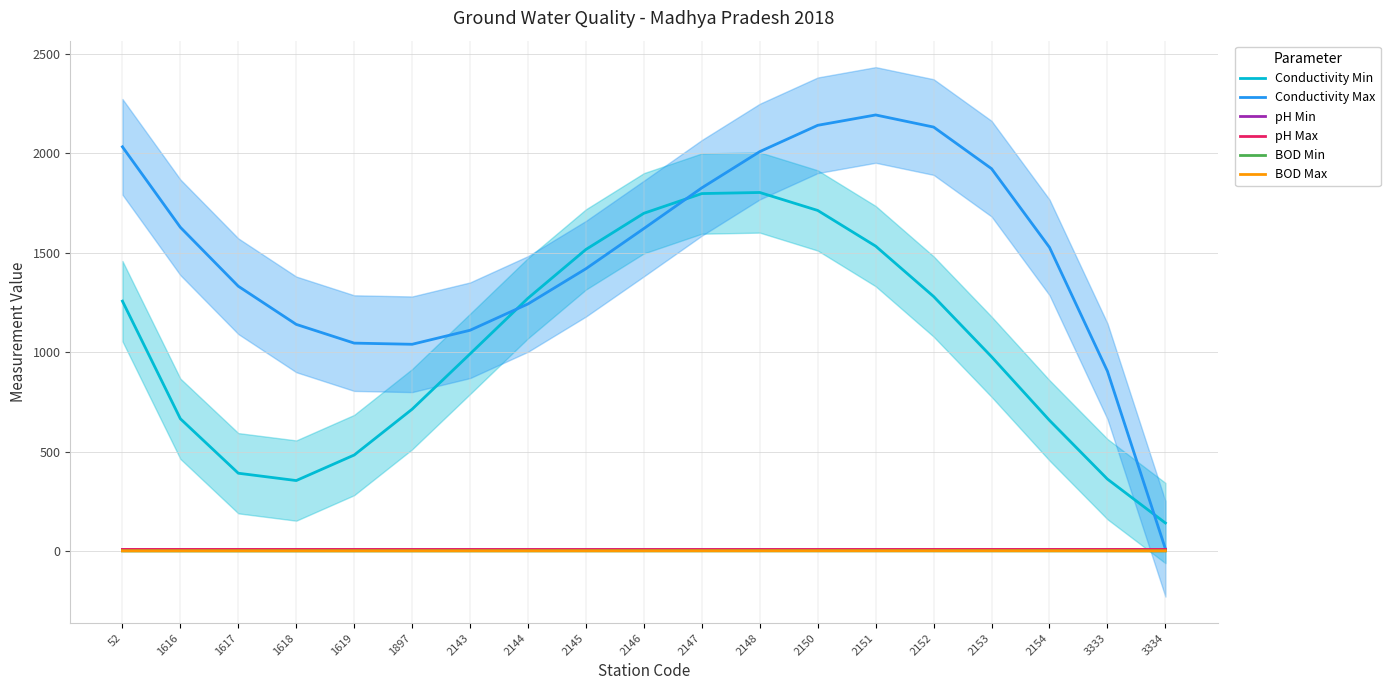

Is the value of BOD Max at 1616 greater than the value of Conductivity Min at 2147?

No